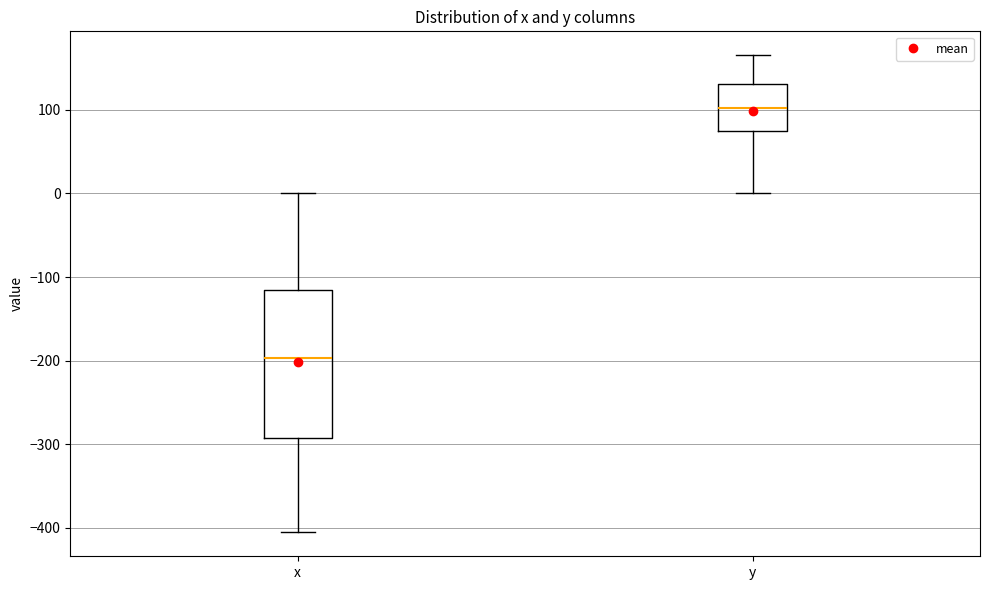

Which box has the highest median line?

y